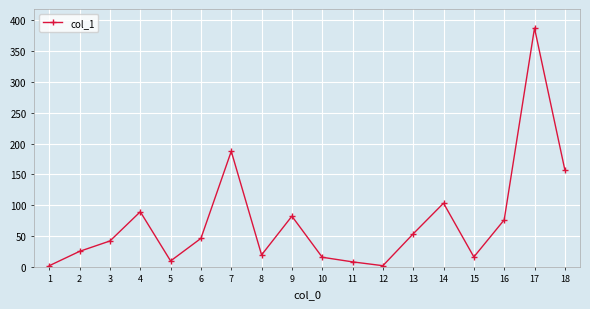

The chart shows a value of 387.2 at 17. True or false?

True